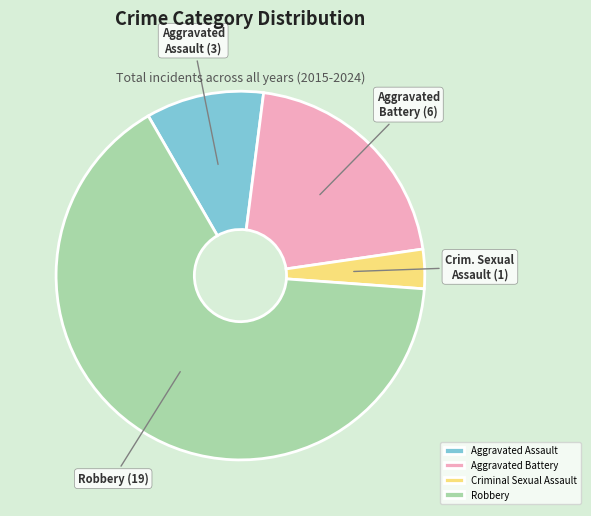

Count the number of slices in the pie.

4